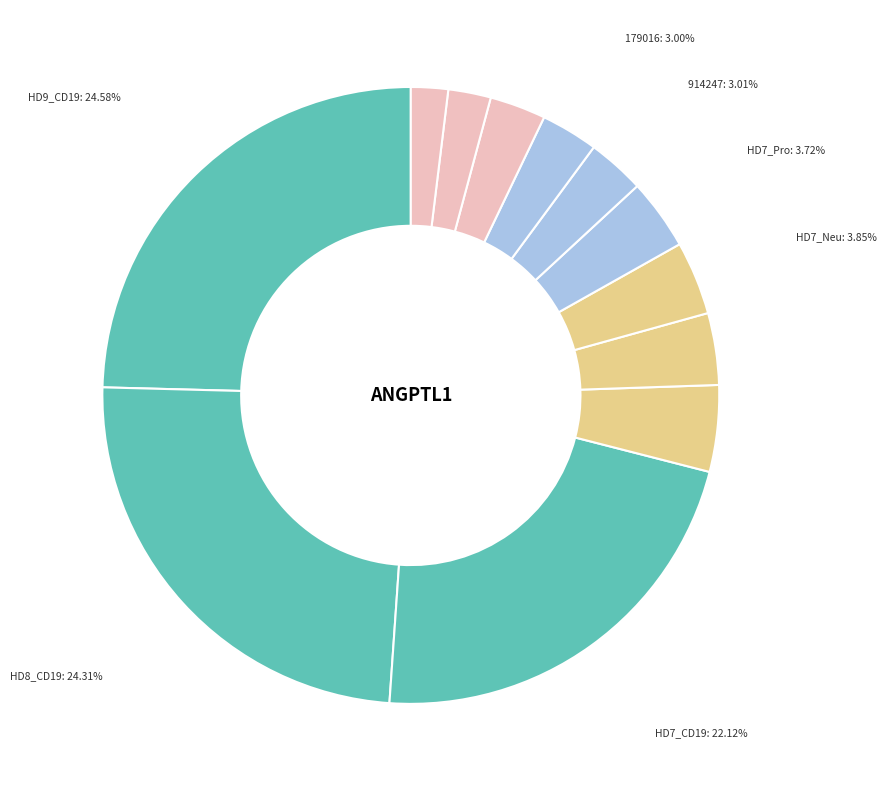

How many slices are in this pie chart?

12